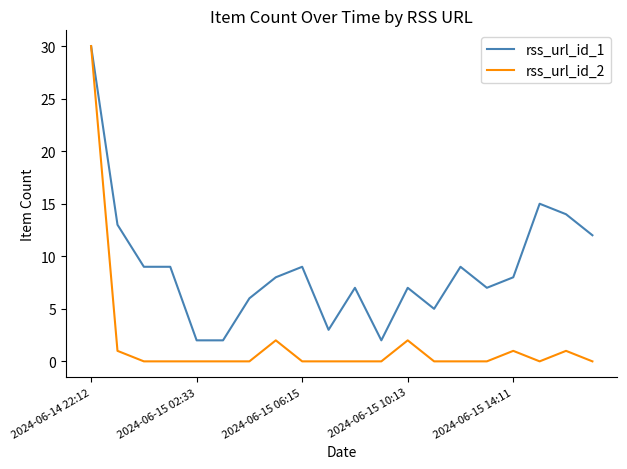

Reading left to right, extract all data points from this chart.

rss_url_id_1: 30	13	9	9	2	2	6	8	9	3	7	2	7	5	9	7	8	15	14	12
rss_url_id_2: 30	1	0	0	0	0	0	2	0	0	0	0	2	0	0	0	1	0	1	0